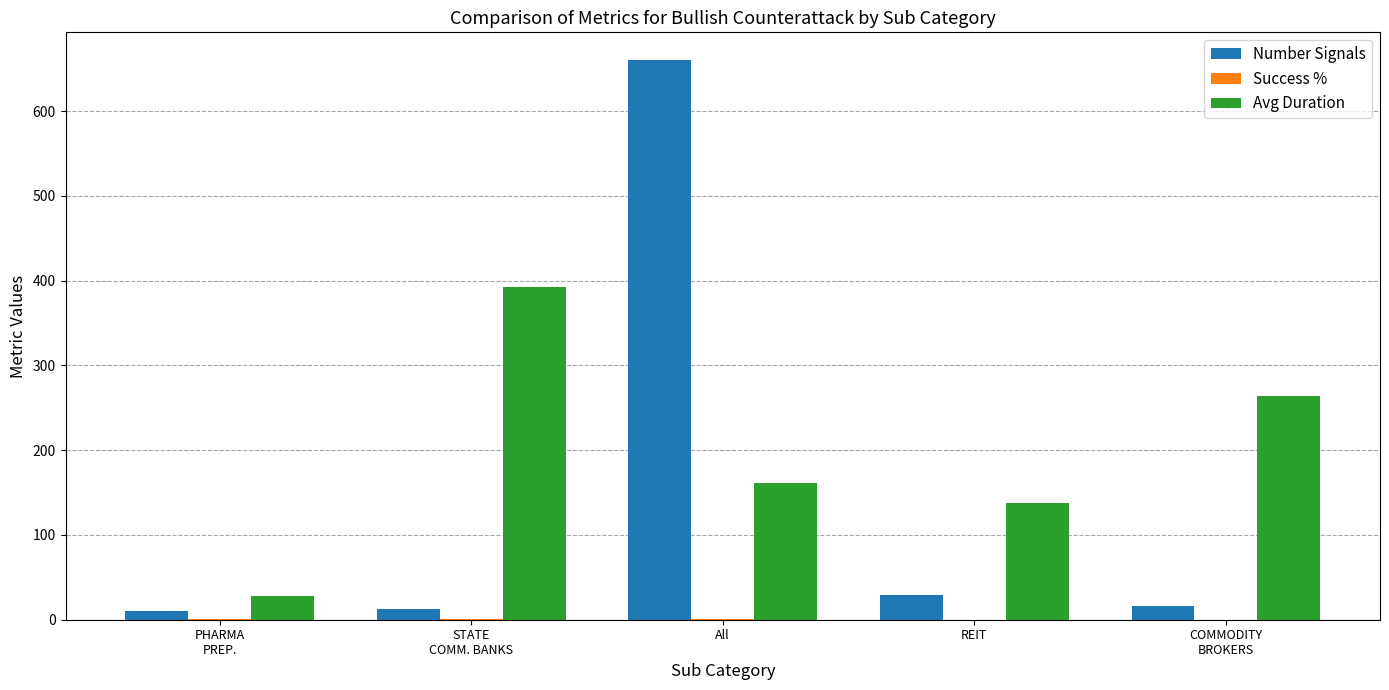

At which label does Avg Duration first exceed 161?

STATE
COMM. BANKS